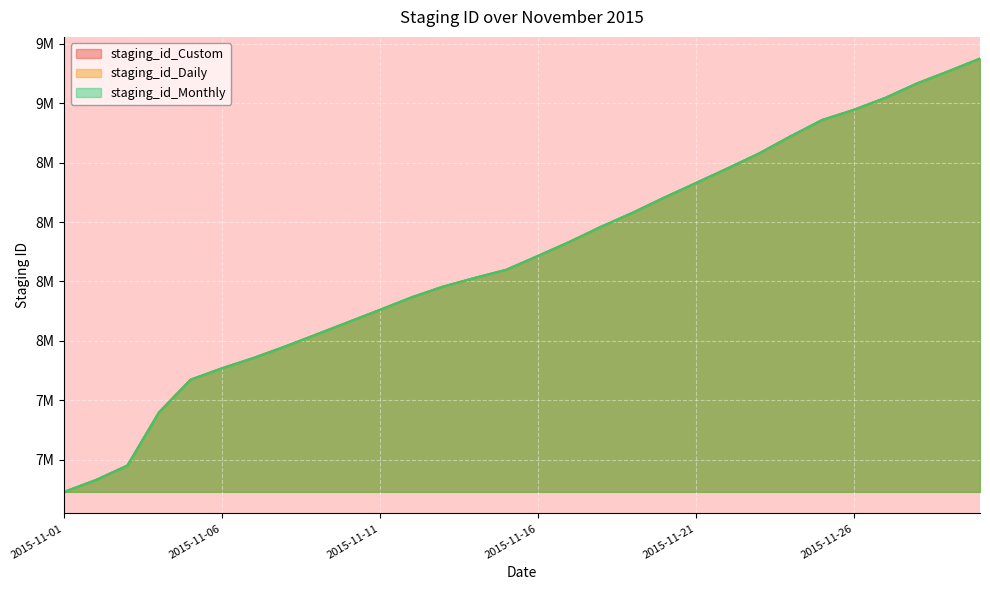

Is it true that staging_id_Monthly equals 2640742 at 2015-11-20?

False